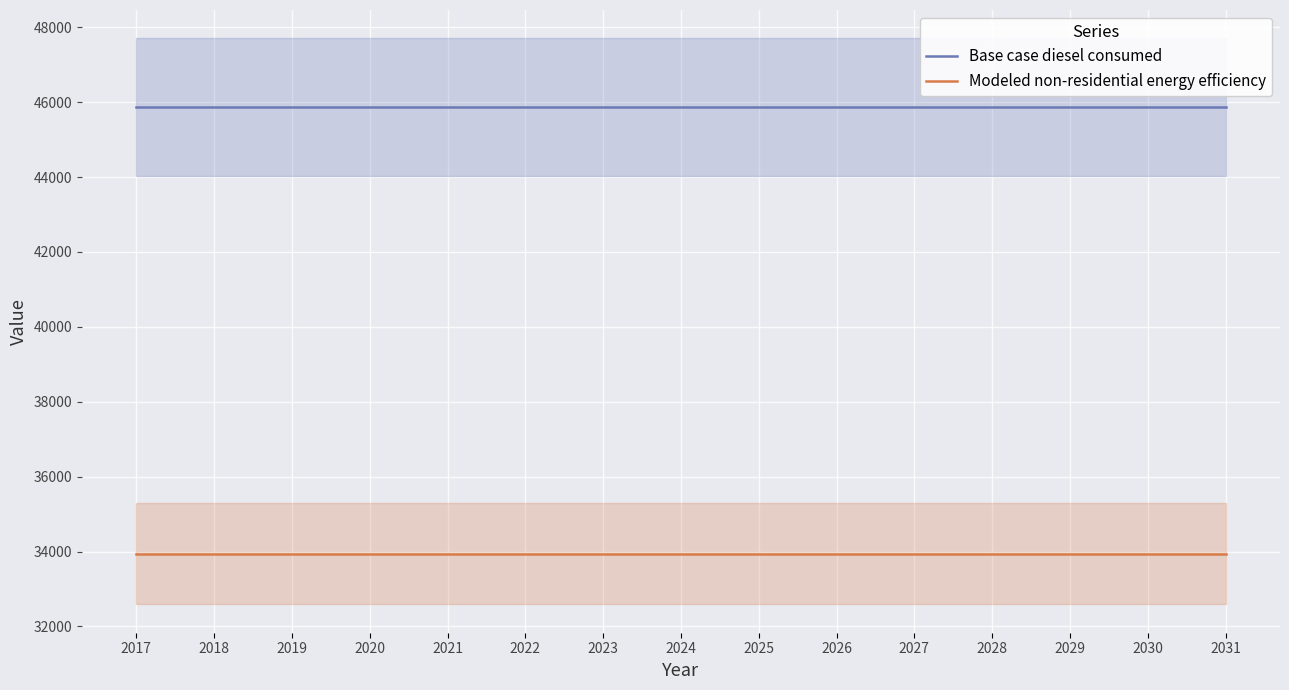

Reading right to left, extract all data points from this chart.

Base case diesel consumed: 2031=45871.8	2030=45871.8	2029=45871.8	2028=45871.8	2027=45871.8	2026=45871.8	2025=45871.8	2024=45871.8	2023=45871.8	2022=45871.8	2021=45871.8	2020=45871.8	2019=45871.8	2018=45871.8	2017=45871.8
Modeled non-residential energy efficiency: 2031=33945.1	2030=33945.1	2029=33945.1	2028=33945.1	2027=33945.1	2026=33945.1	2025=33945.1	2024=33945.1	2023=33945.1	2022=33945.1	2021=33945.1	2020=33945.1	2019=33945.1	2018=33945.1	2017=33945.1